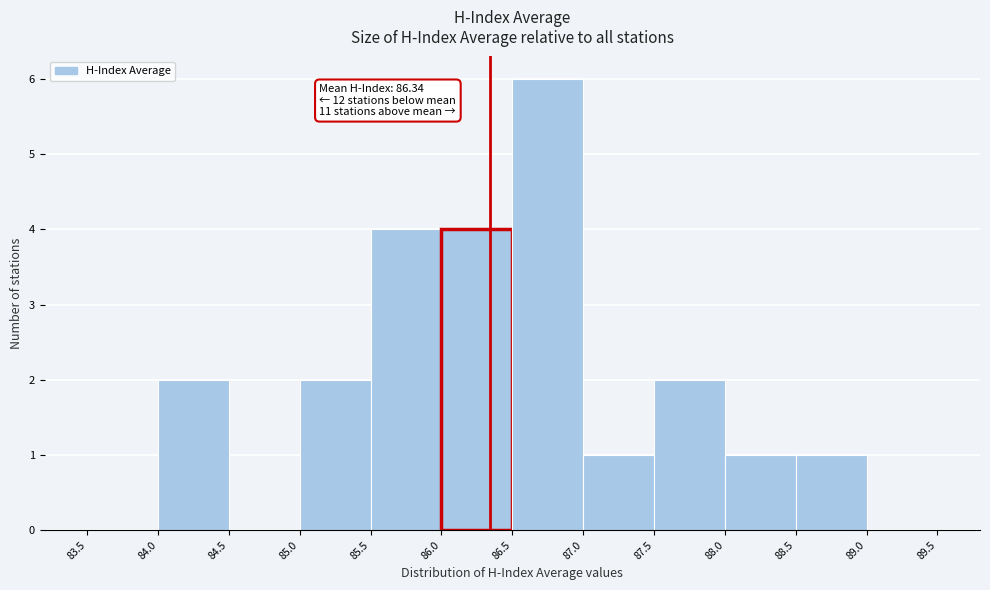

Over which range of the x-axis is the bar tallest?

86.5 to 87.0